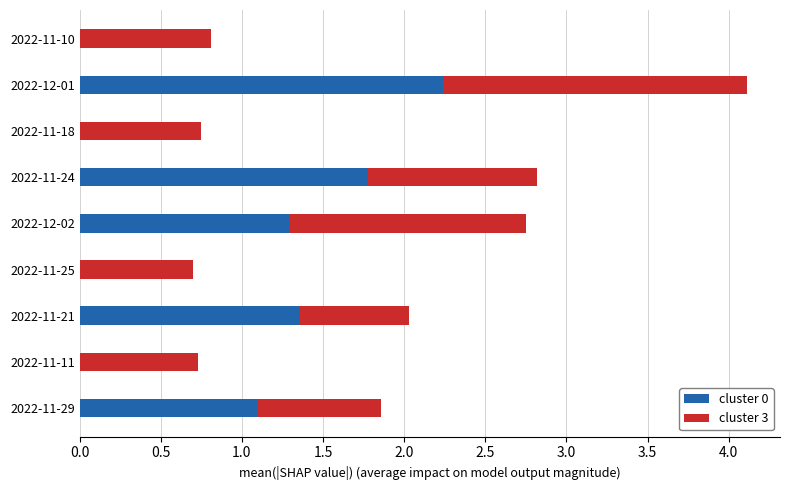

What is the sum of all cluster 0 values?

7.8